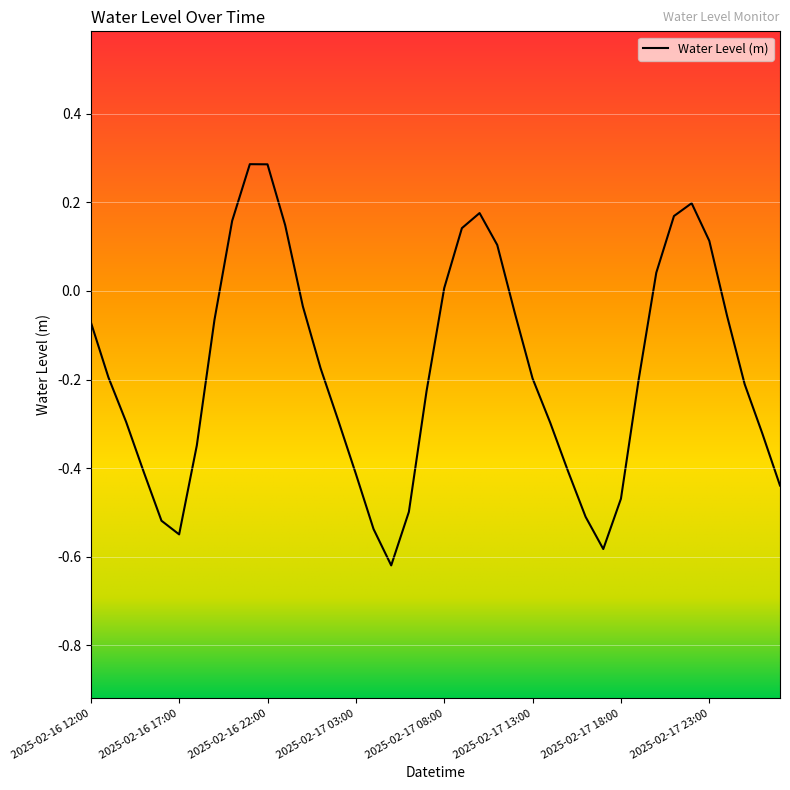

What is the greatest value displayed?

0.3